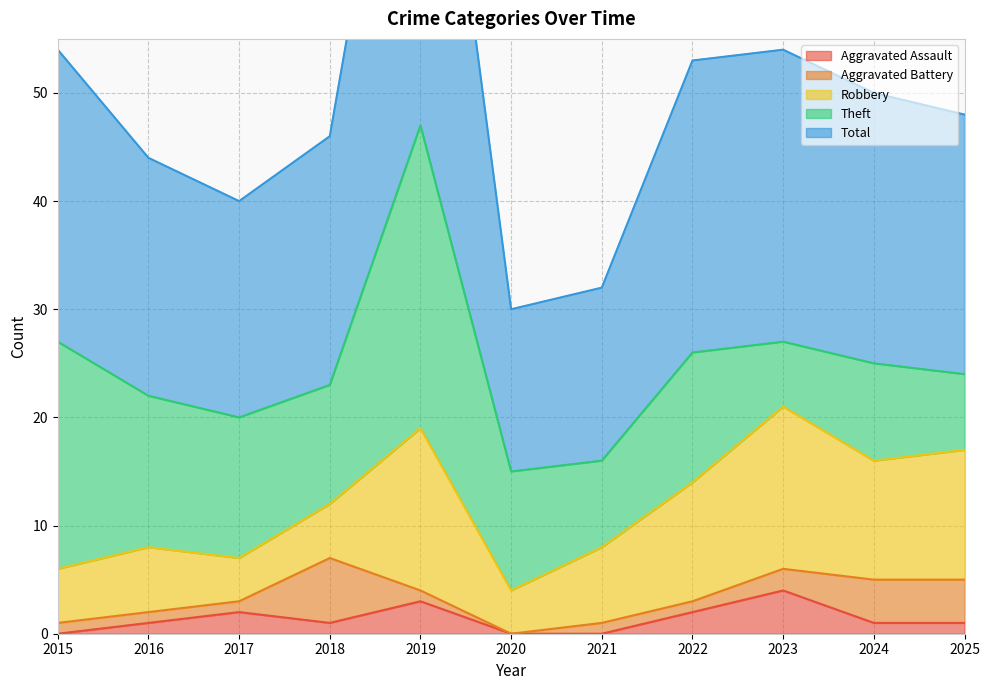

Is the value of Aggravated Assault at 2024 greater than the value of Theft at 2019?

No